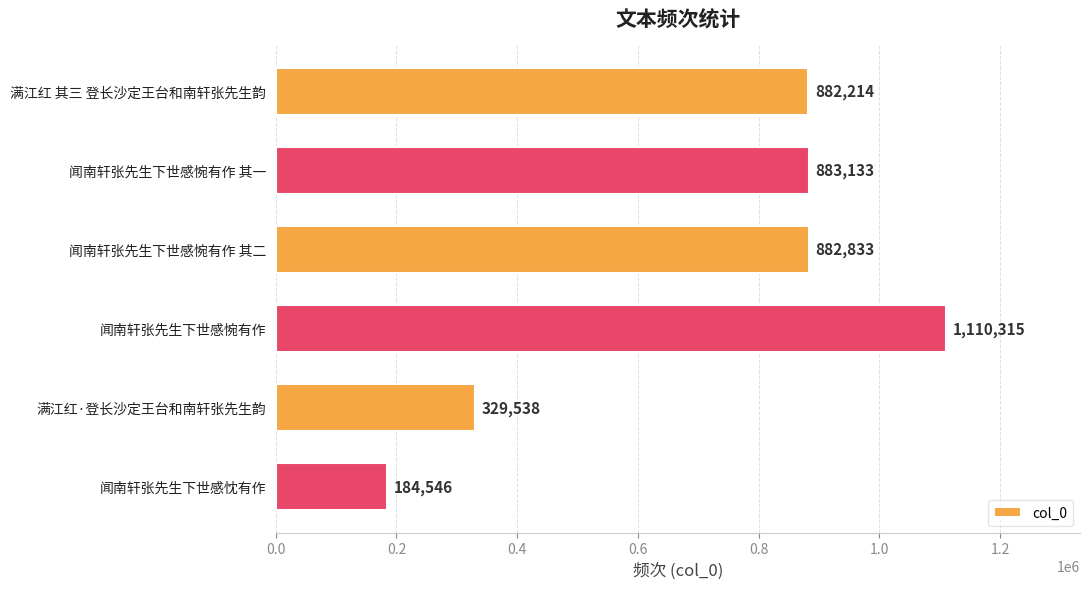

What is the label of the 3rd bar from the top?

闻南轩张先生下世感惋有作 其二